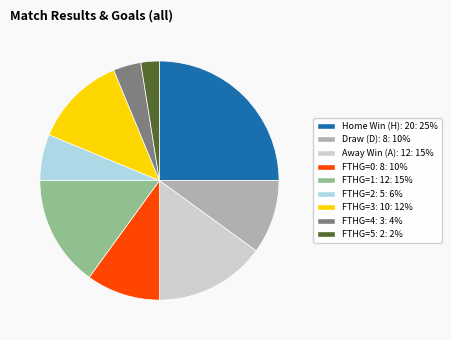

How many segments does this pie chart have?

9